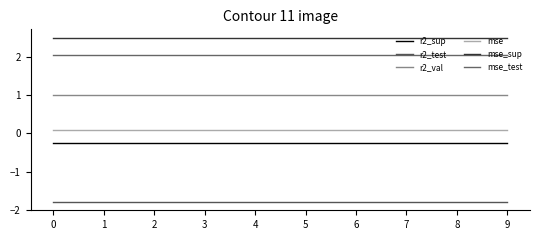

What is the difference between the highest and lowest values at 3?

4.3